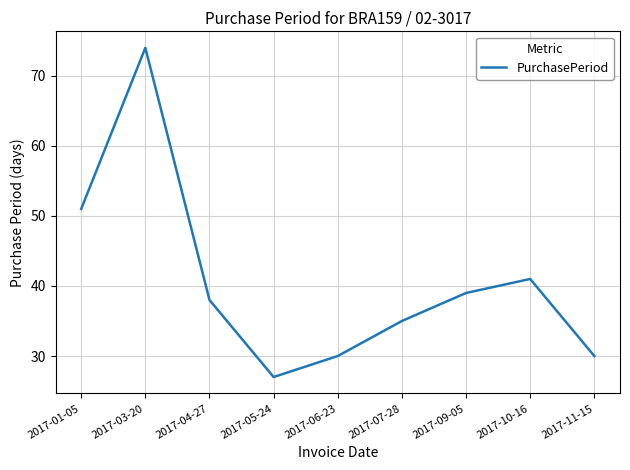

Reading left to right, transcribe all the data shown in this chart.

51	74	38	27	30	35	39	41	30